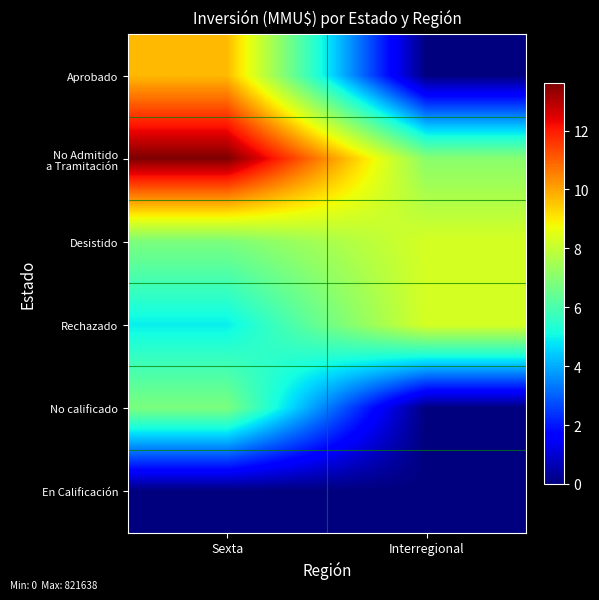

What is the maximum value shown in the chart?

13.6